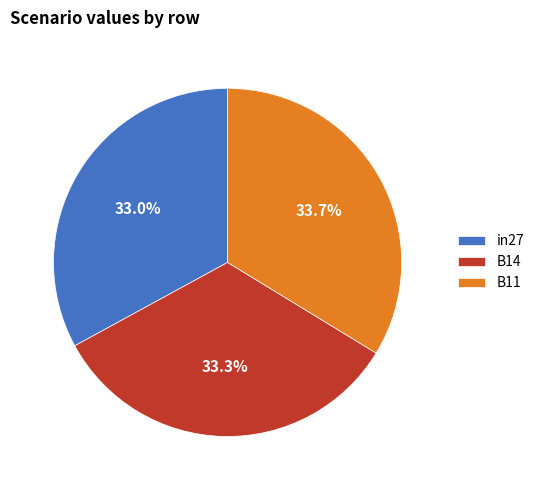

Is B14 the majority of the pie?

No